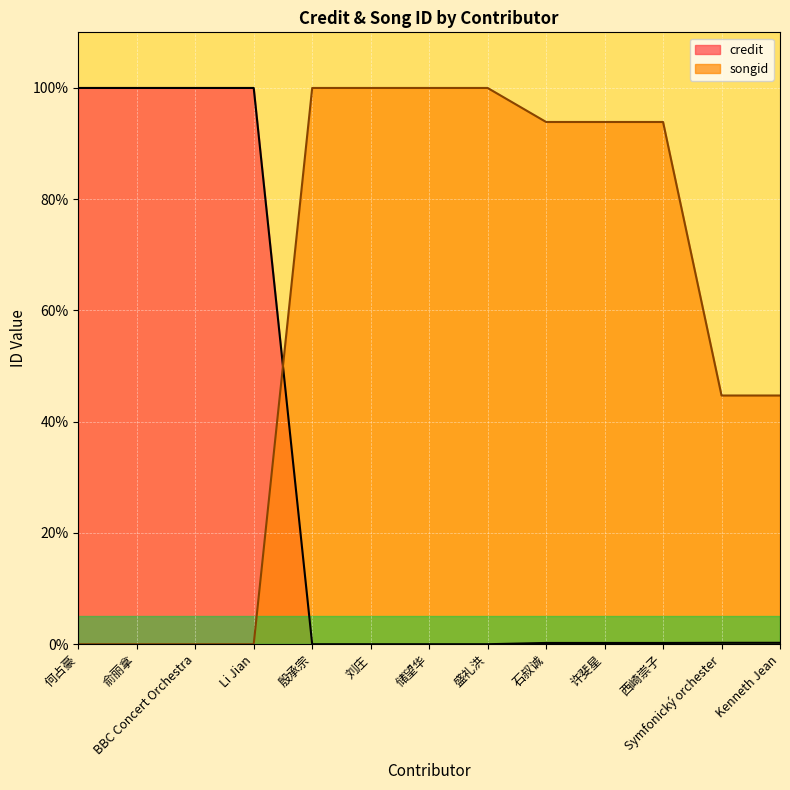

Which series changed the most between 刘庄 and Symfonický orchester?

songid